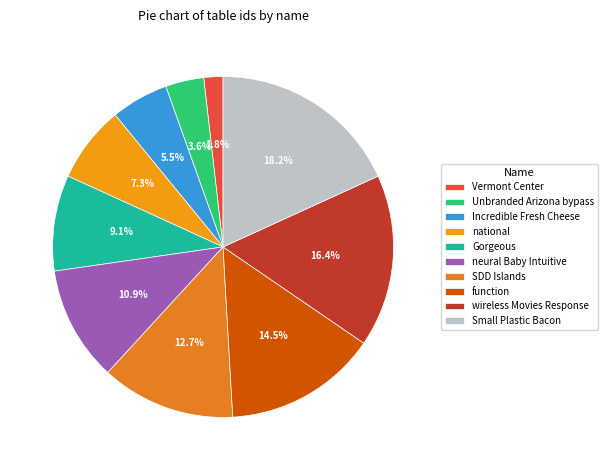

True or false: function accounts for 1% of the total.

False